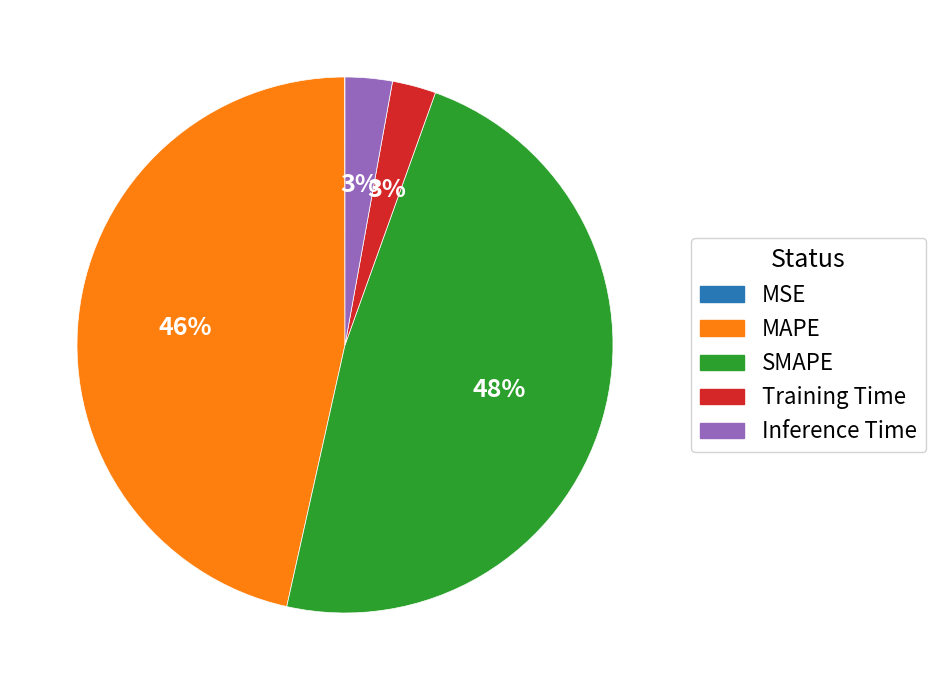

Is it true that MAPE is 46% of the pie?

True